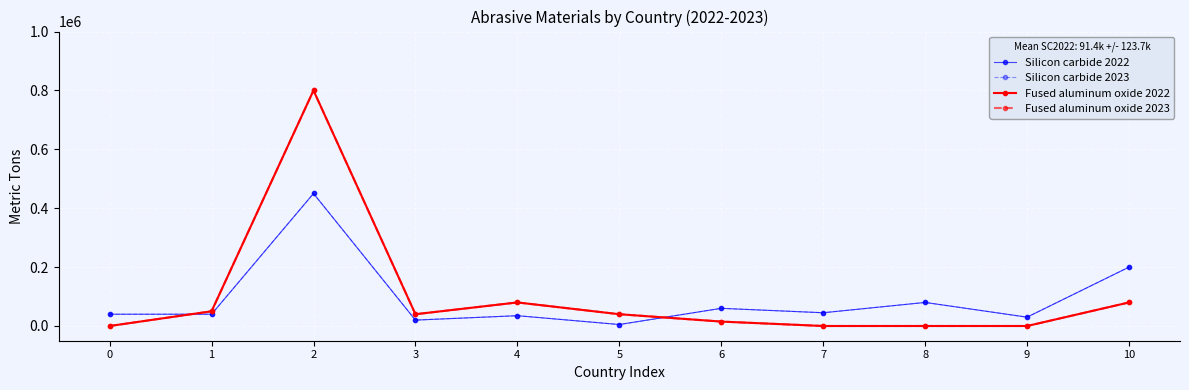

What is the maximum value shown in the chart?

800000